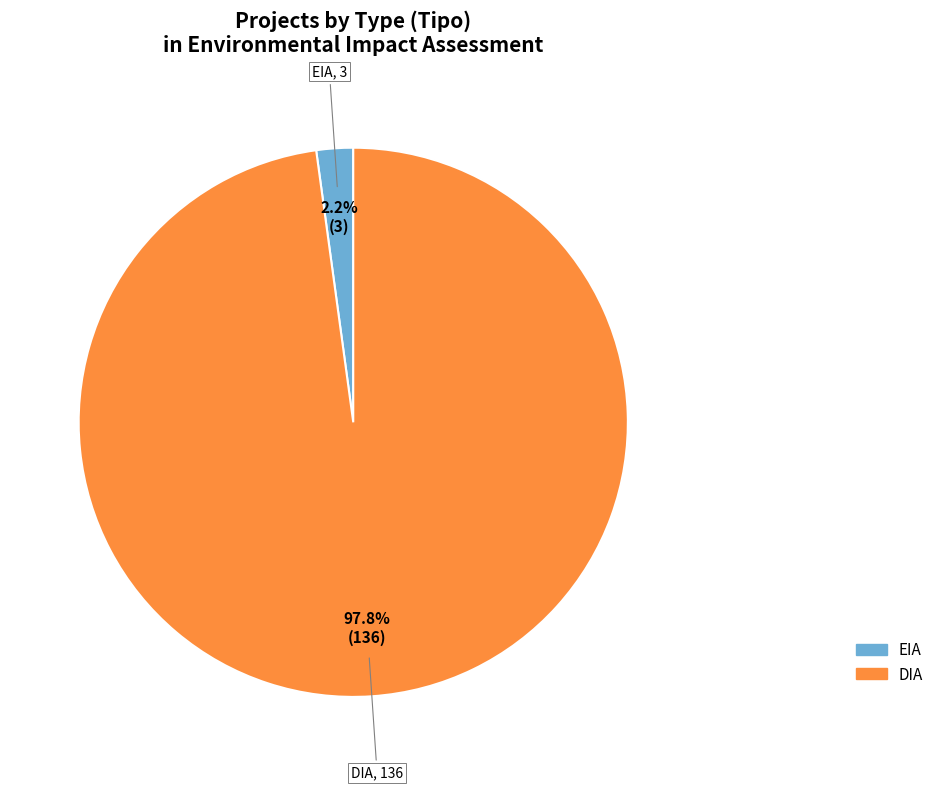

Between EIA and DIA, which is larger?

DIA